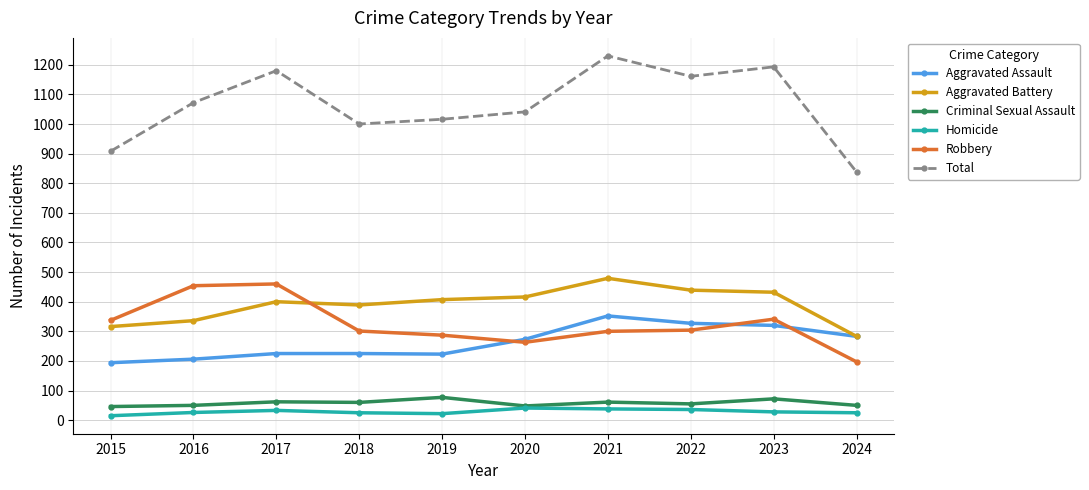

What is the value of the Homicide point at the 6th from the left?

41